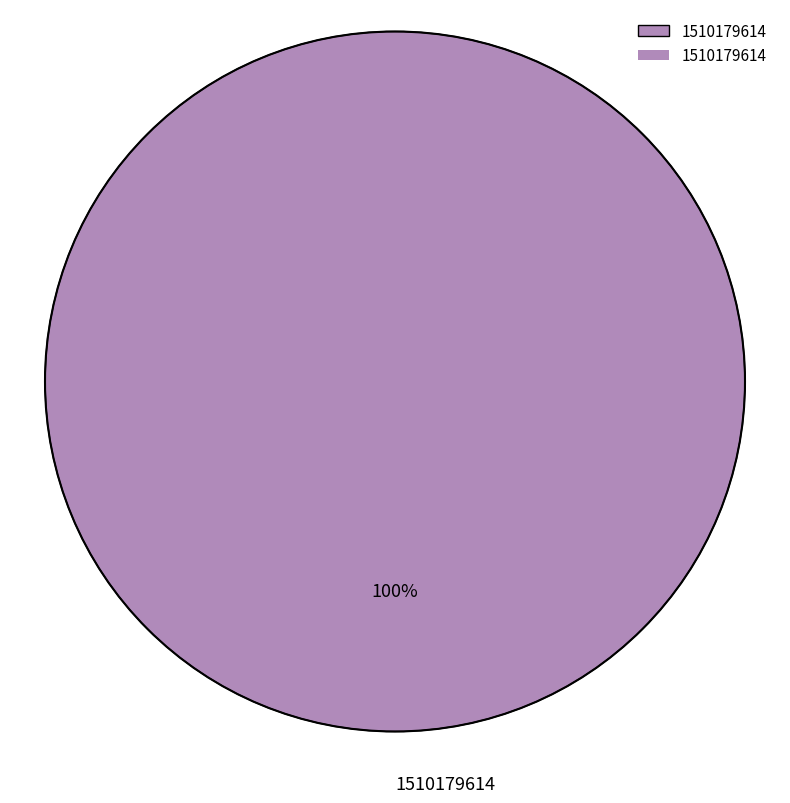

Is there any slice that represents more than half of the pie?

Yes